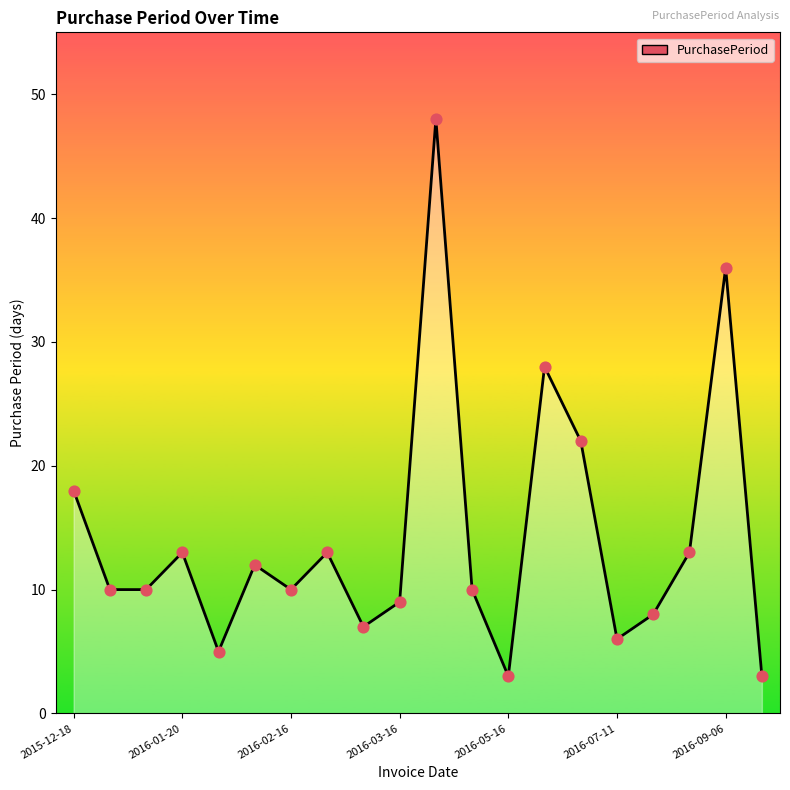

What is the difference between the maximum and minimum values?

45